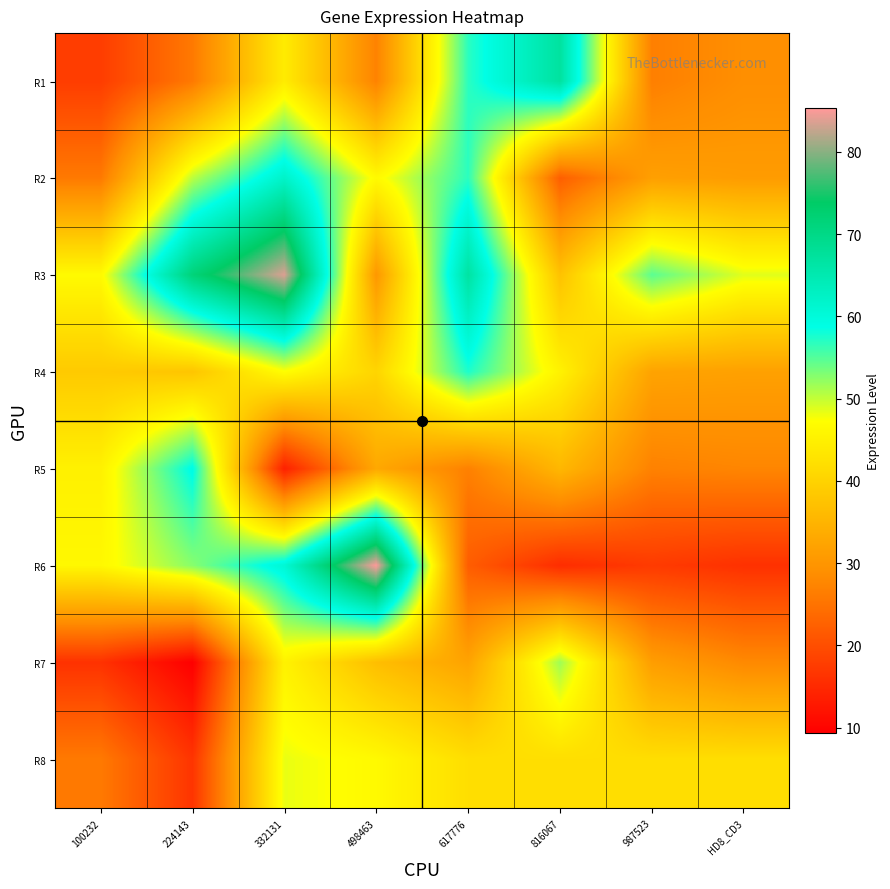

Reading right to left, transcribe all the data shown in this chart.

R1: HD8_CD3=28.9	987523=26.7	816067=67.0	617776=56.8	498463=27.1	332131=44.3	224143=25.9	100232=17.7
R2: HD8_CD3=31.0	987523=31.6	816067=22.3	617776=56.8	498463=46.5	332131=62.1	224143=50.4	100232=25.9
R3: HD8_CD3=48.6	987523=54.6	816067=37.3	617776=66.7	498463=30.3	332131=83.7	224143=71.5	100232=46.6
R4: HD8_CD3=31.8	987523=32.2	816067=45.2	617776=57.5	498463=40.4	332131=47.2	224143=37.9	100232=38.6
R5: HD8_CD3=27.5	987523=27.0	816067=35.5	617776=26.8	498463=33.0	332131=13.8	224143=59.2	100232=45.1
R6: HD8_CD3=16.1	987523=17.3	816067=15.5	617776=22.0	498463=85.3	332131=60.6	224143=52.7	100232=46.2
R7: HD8_CD3=28.0	987523=31.3	816067=51.6	617776=32.2	498463=36.7	332131=45.3	224143=9.3	100232=16.2
R8: HD8_CD3=42.0	987523=42.0	816067=42.0	617776=42.0	498463=46.5	332131=48.3	224143=16.5	100232=25.9